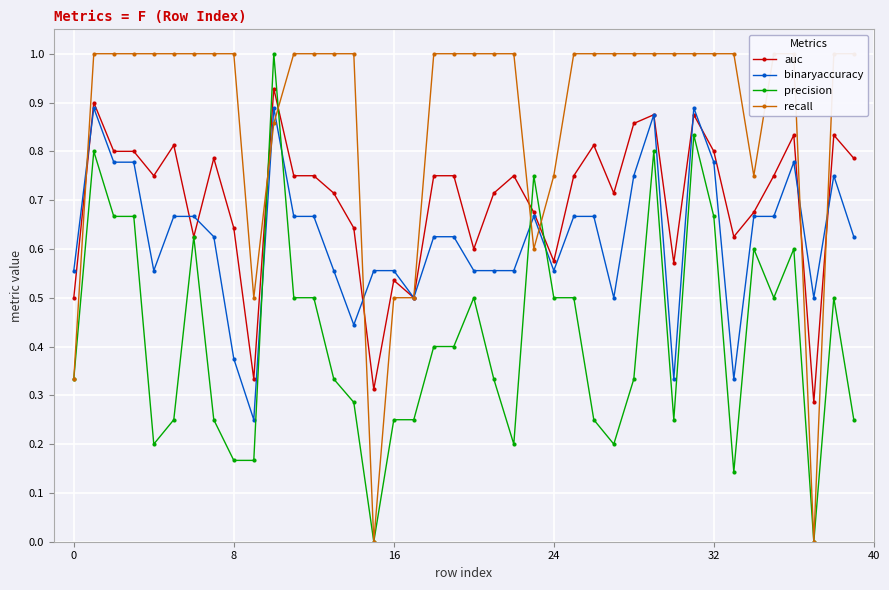

True or false: binaryaccuracy has more than 2 points higher than both neighbors.

True